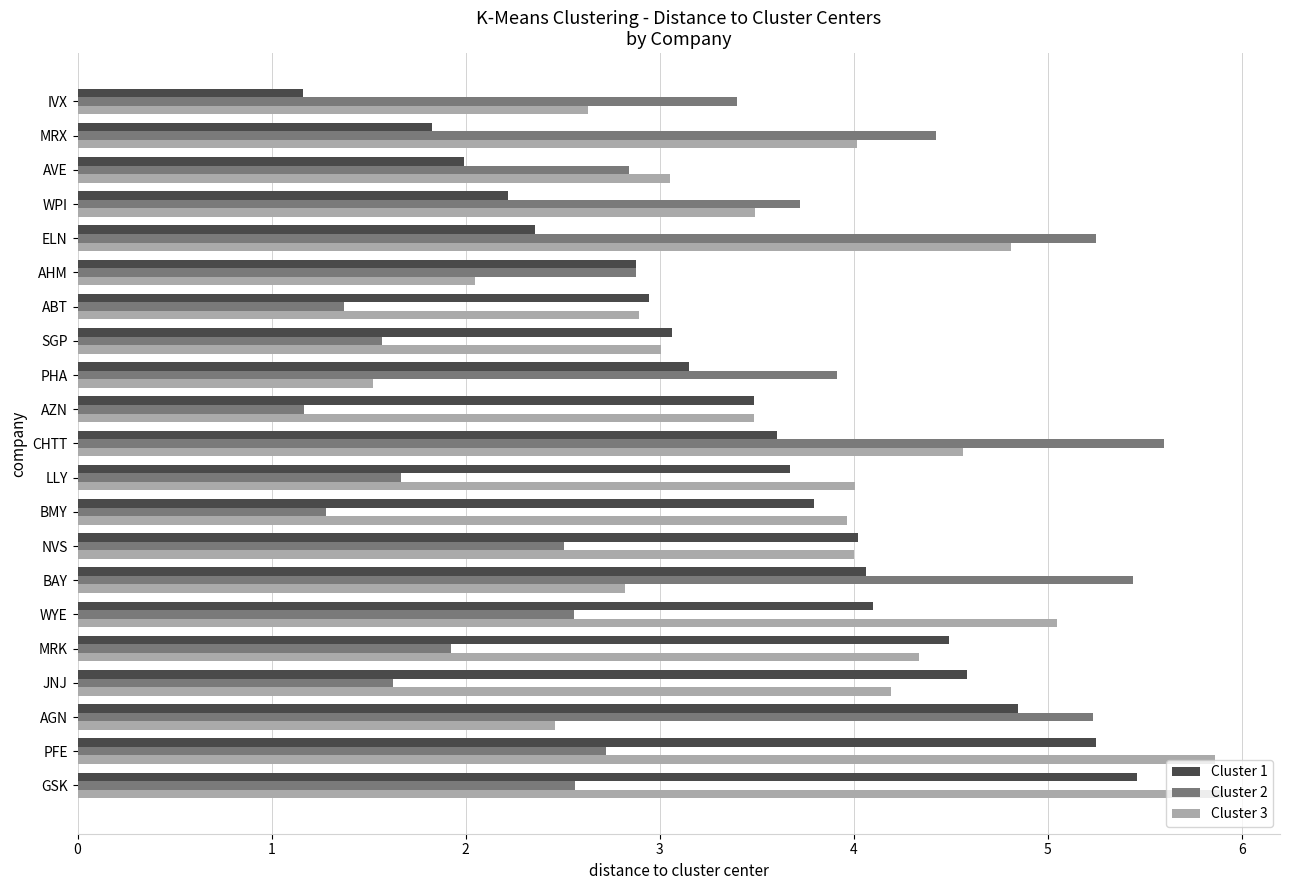

Rank the series at MRX from lowest to highest value.

Cluster 1, Cluster 3, Cluster 2